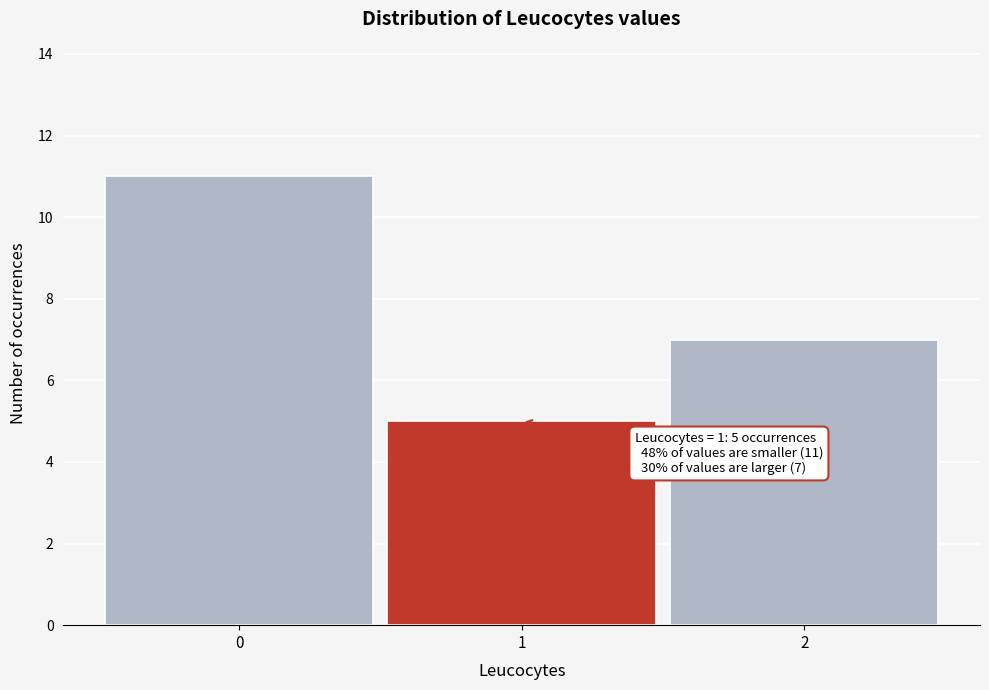

Which range on the x-axis has the tallest bar?

-0.5 to 0.5